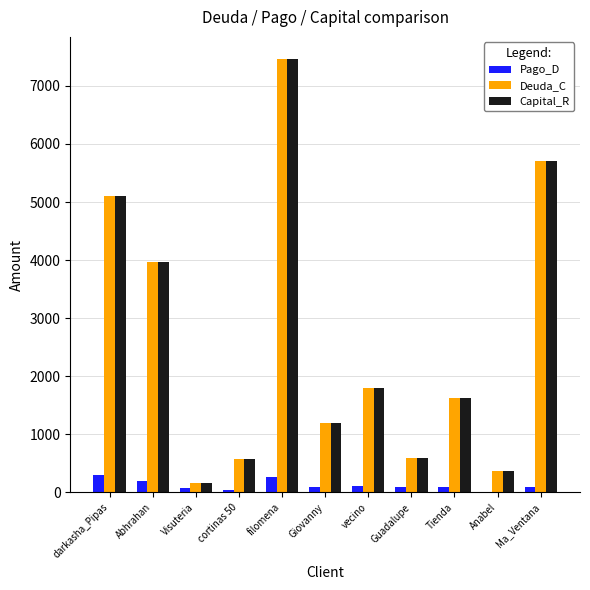

What is the sum of all Pago_D values?

1401